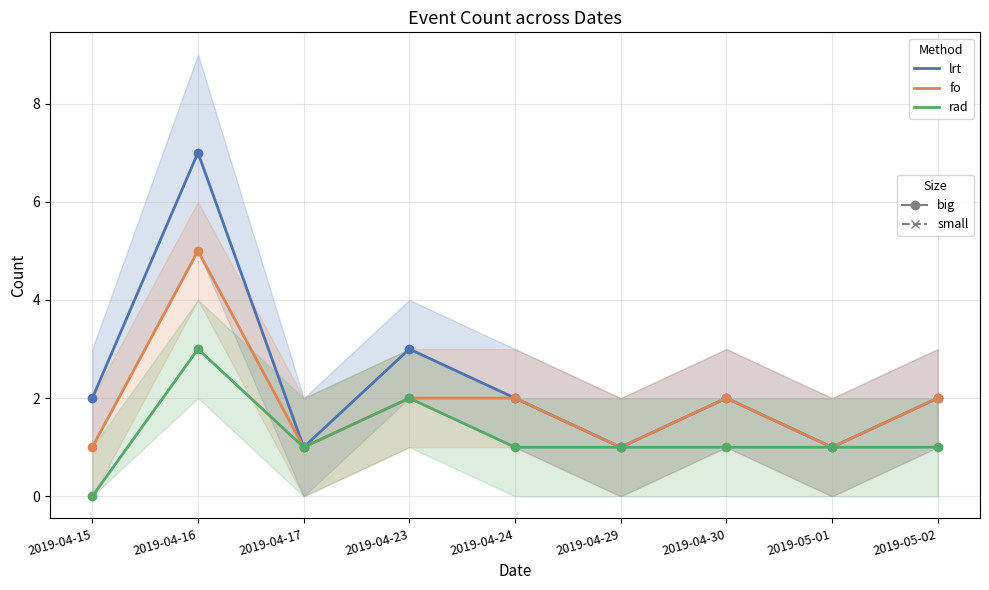

What position from the left is 2019-04-30?

7